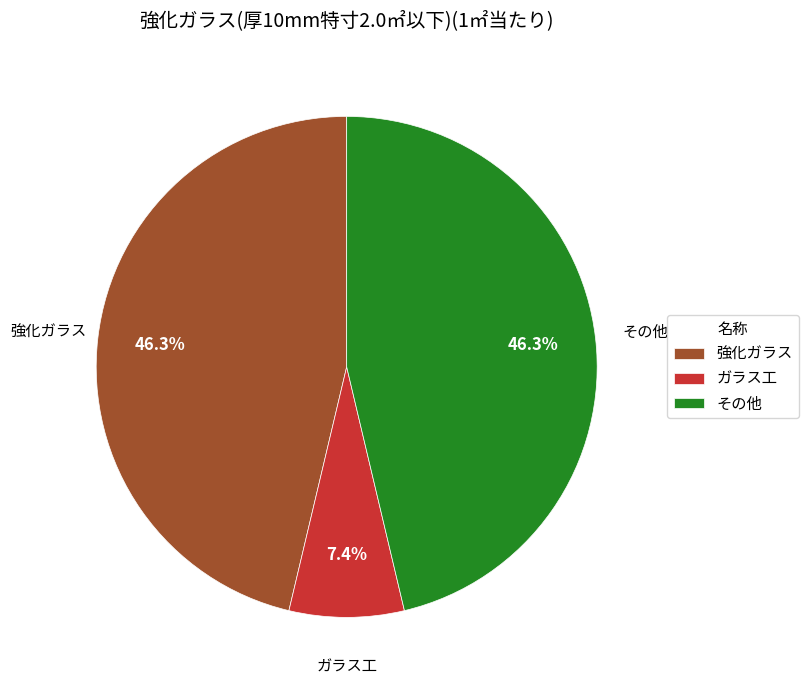

Does 強化ガラス represent more than half of the total?

No